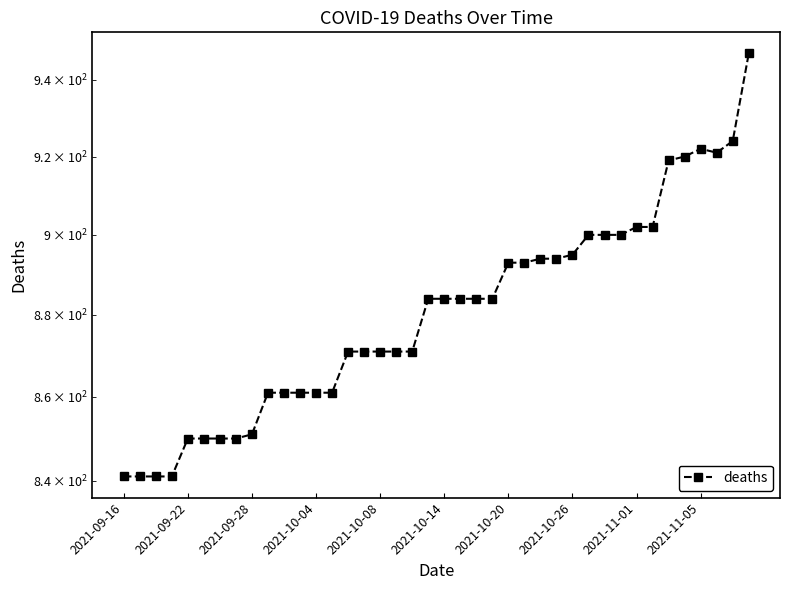

How many points are lower than both their immediate neighbors (excluding endpoints)?

1